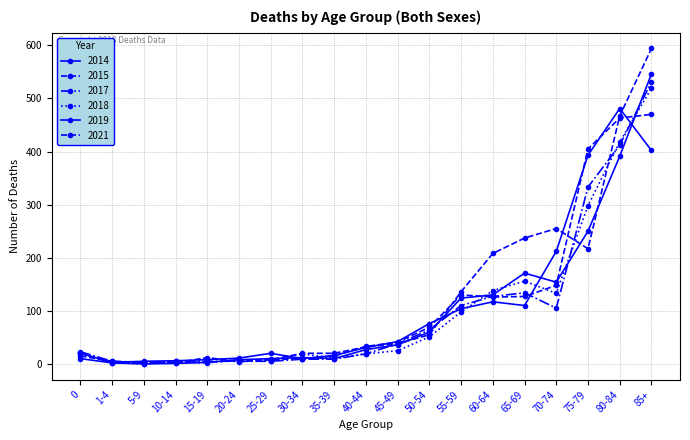

Which series has the largest total across all categories?

2021